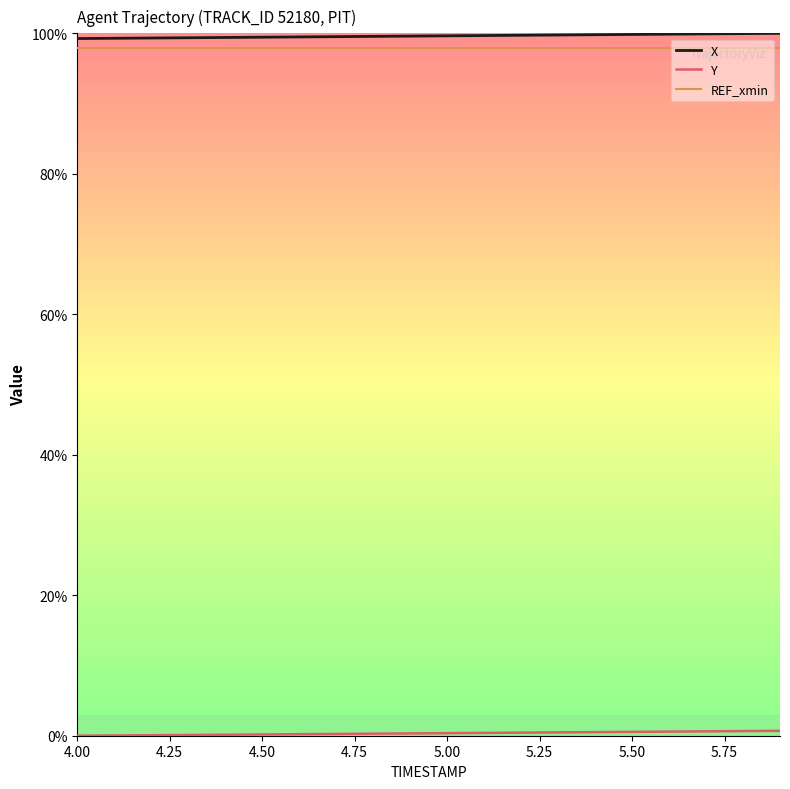

Does the chart display data point markers on the line(s)?

No